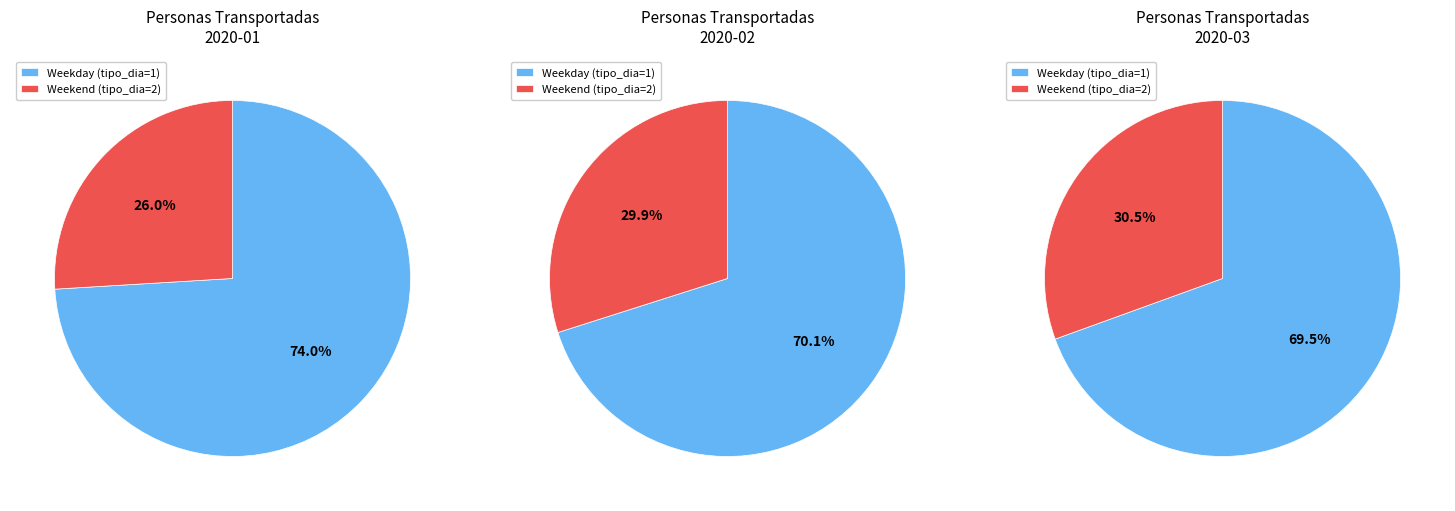

Combined, do 9 and 13 account for over 50%?

No